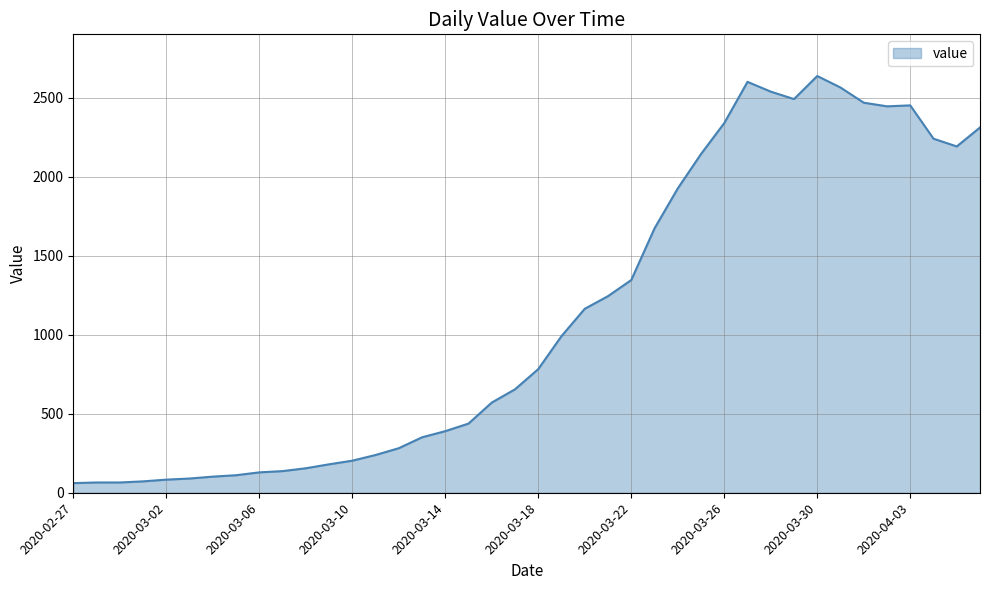

What is the difference between the maximum and minimum values?

2578